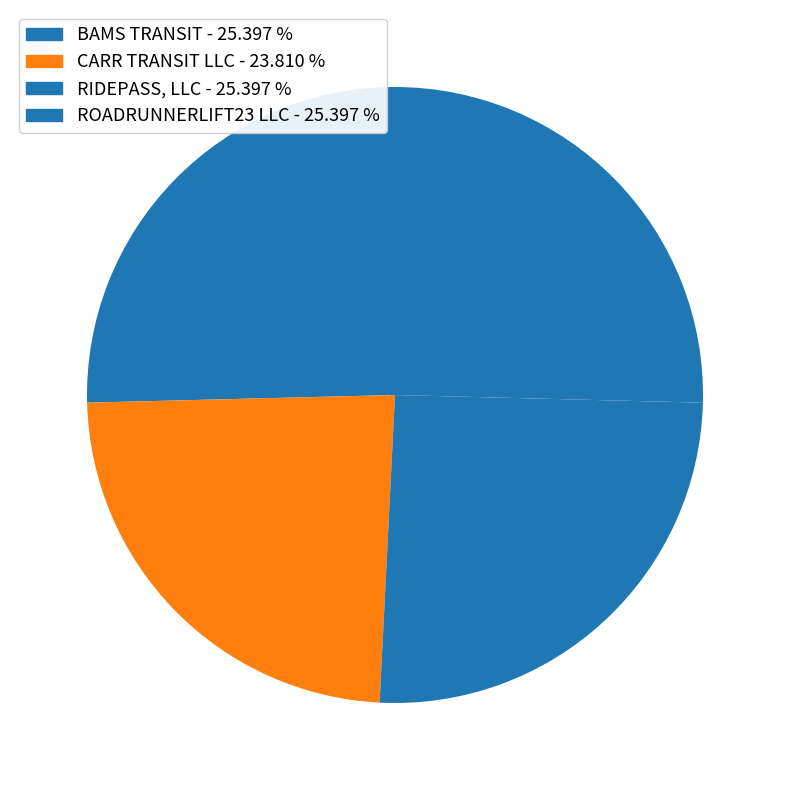

Is there any slice that represents more than half of the pie?

No